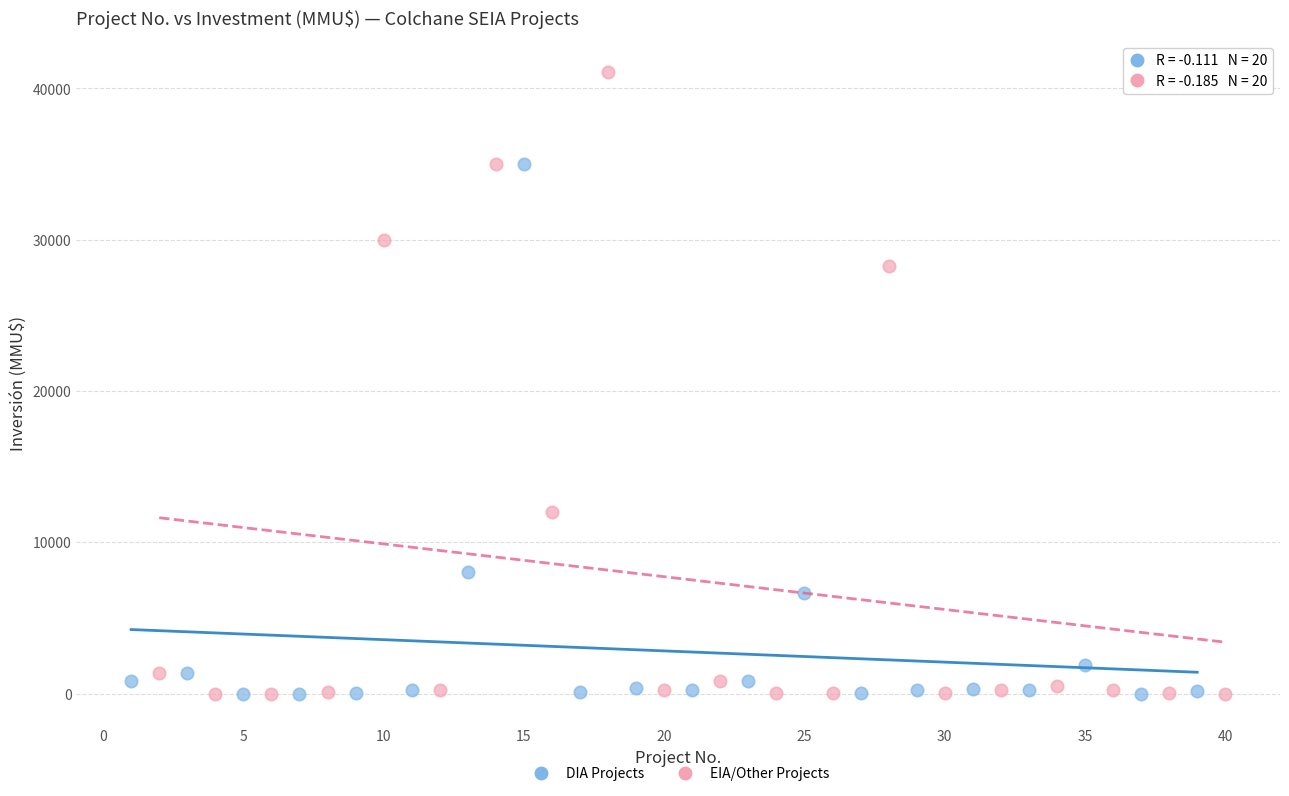

Which series has the largest Y range (max minus min)?

EIA/Other Projects